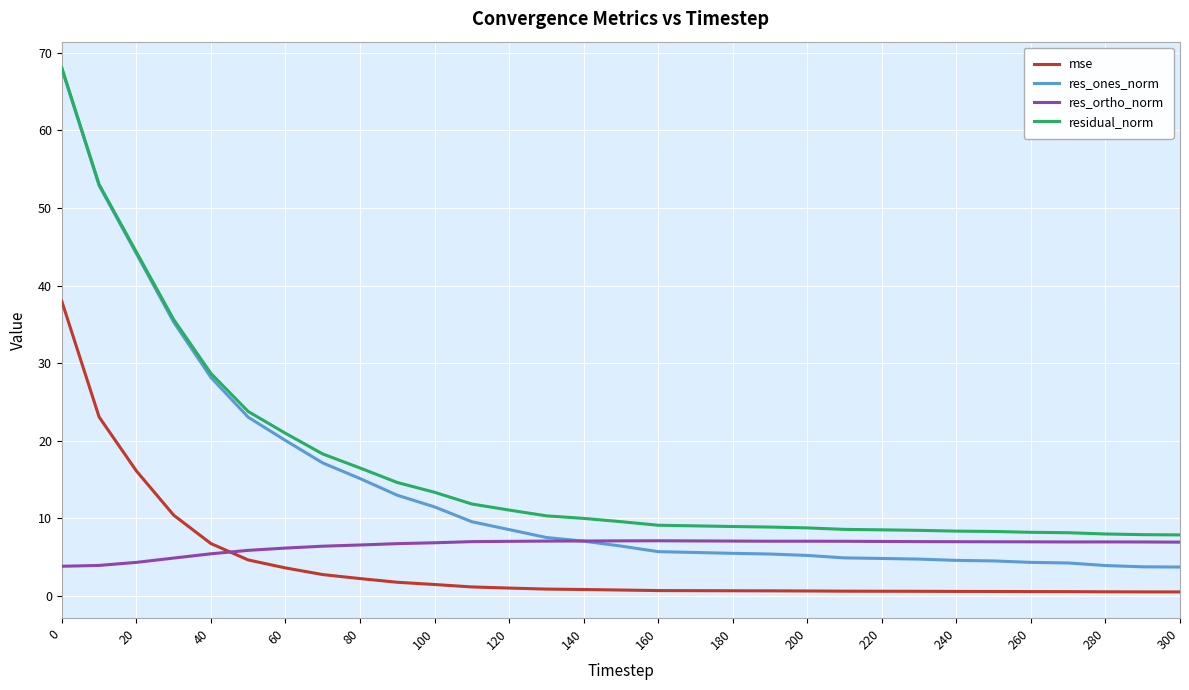

True or false: mse and residual_norm intersect in this chart.

False